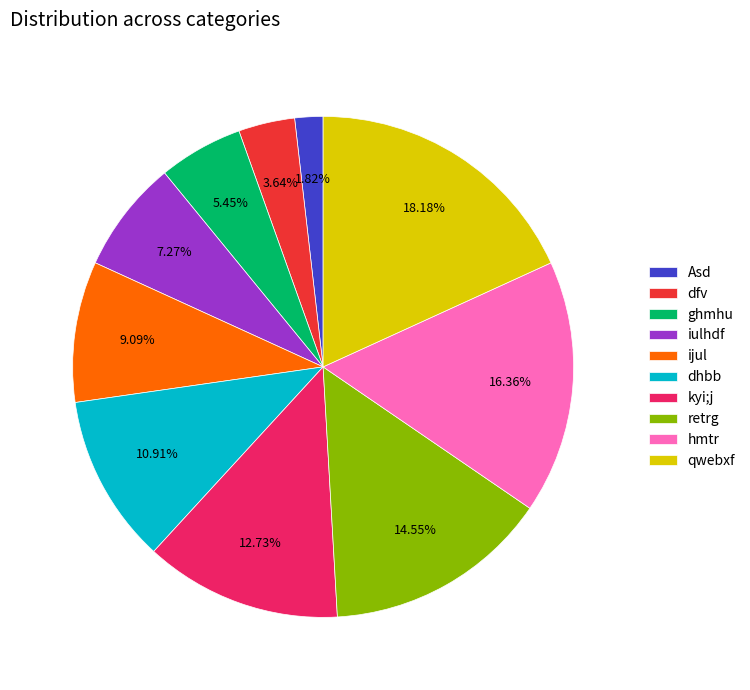

What is the ratio of the value at kyi;j to the value at dhbb?

1.2